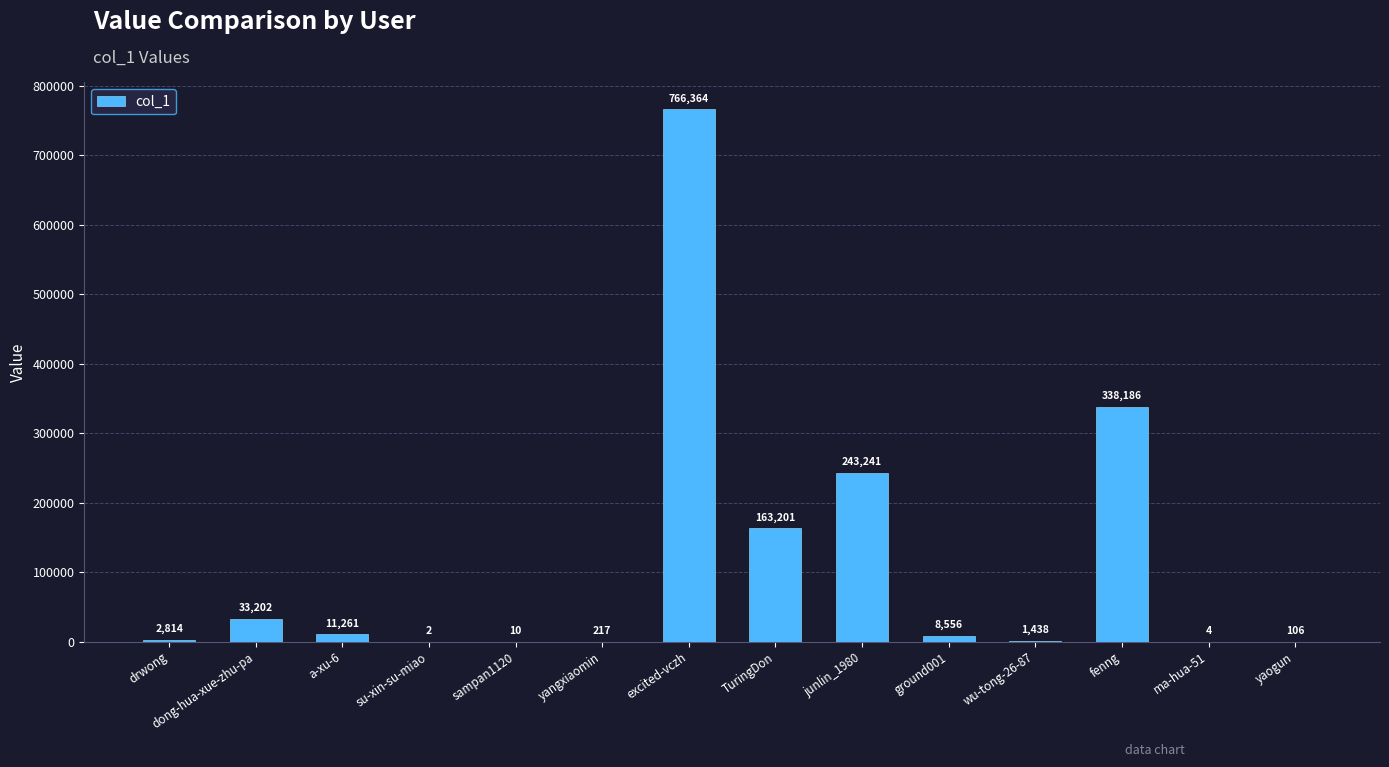

What is the change in value from TuringDon to ma-hua-51?

-163197